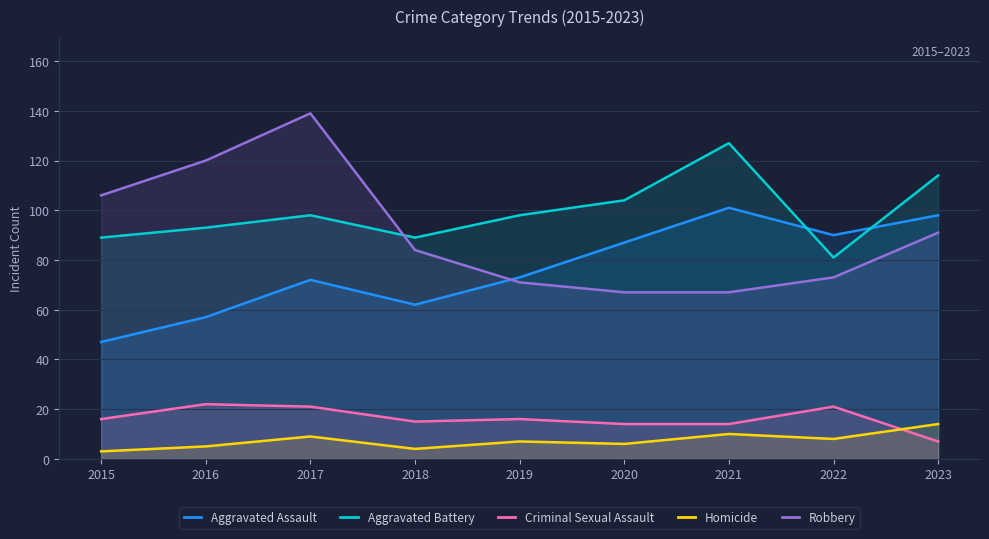

What is the spread (max minus min) of values at 2015?

103